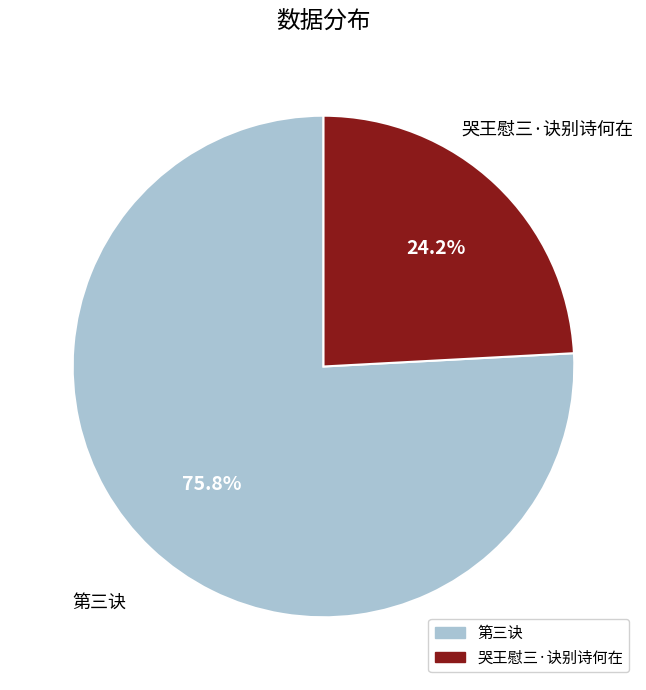

To the nearest percent, what is the difference between the 哭王慰三·诀别诗何在 and 第三诀 slice percentages?

52%